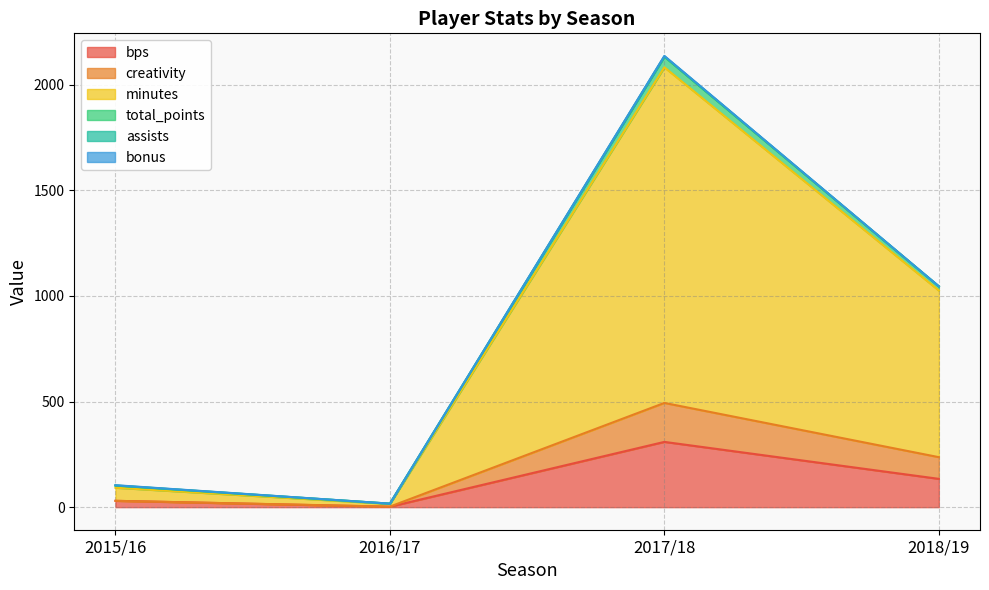

Does the chart display data point markers on the line(s)?

No